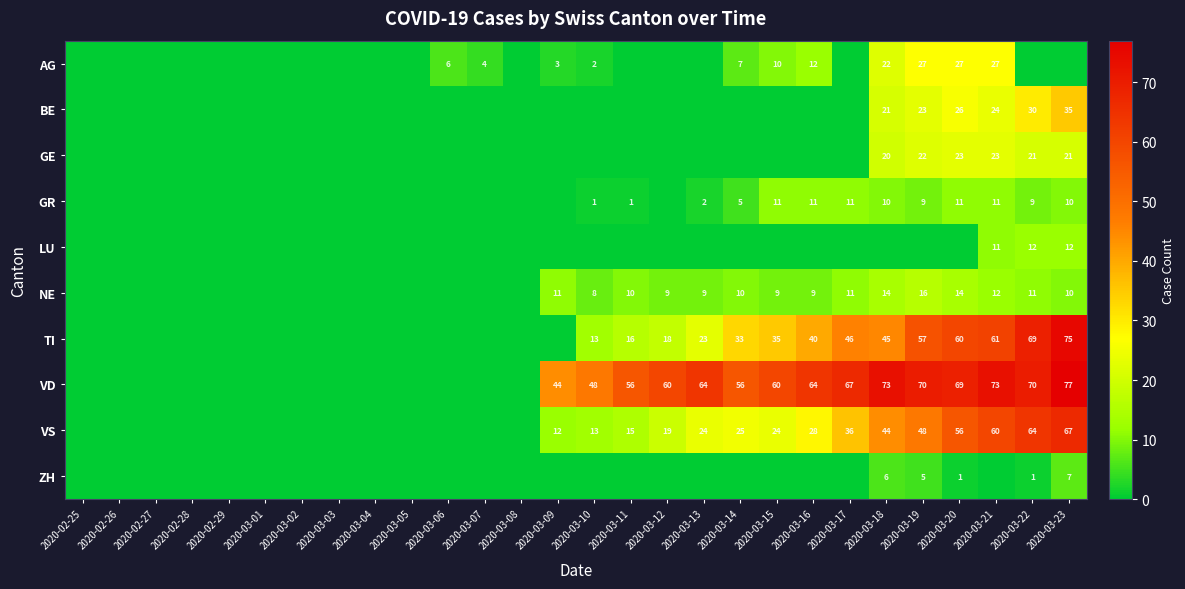

The NE series shows 8 at 2020-03-10. True or false?

True